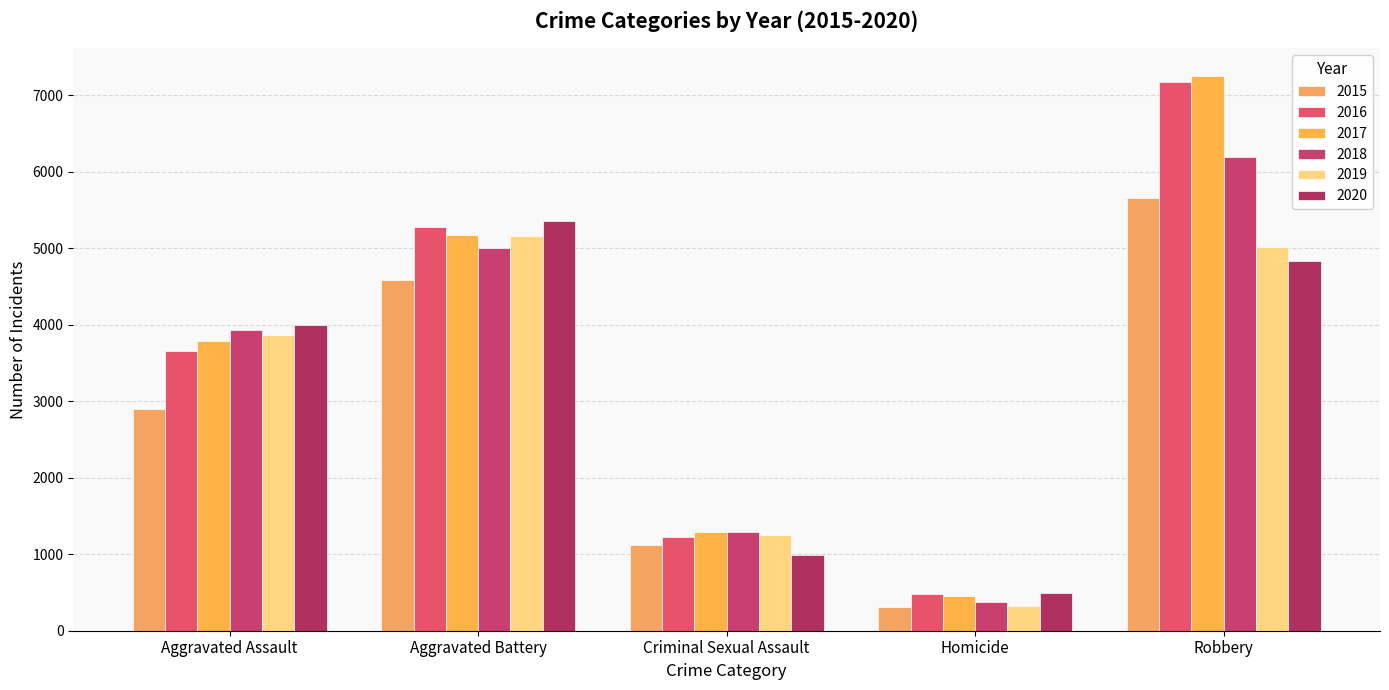

Rank the categories by 2016 value from lowest to highest.

Homicide, Criminal Sexual Assault, Aggravated Assault, Aggravated Battery, Robbery